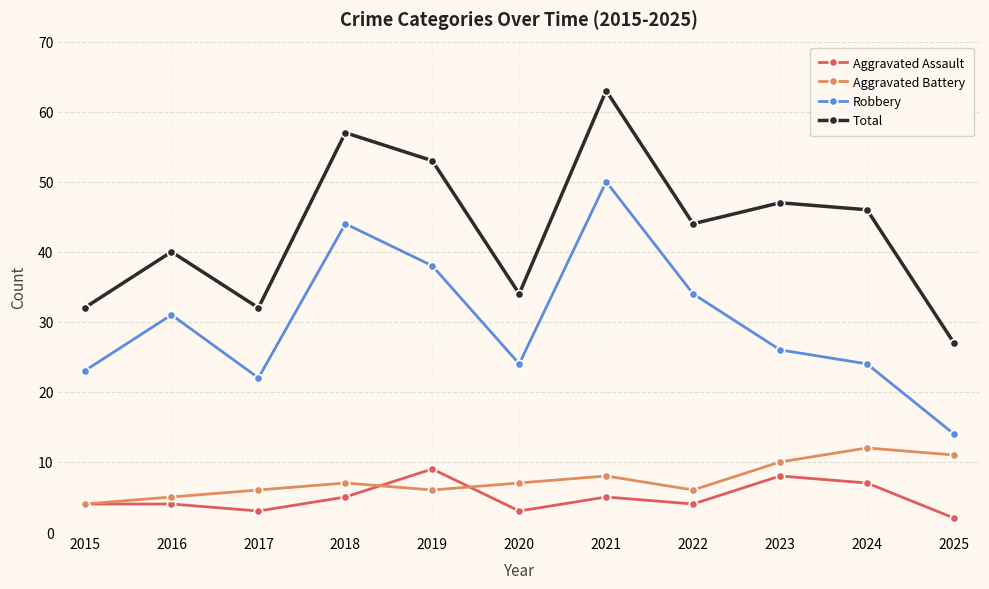

At which category is the sum across all series the highest?

2021